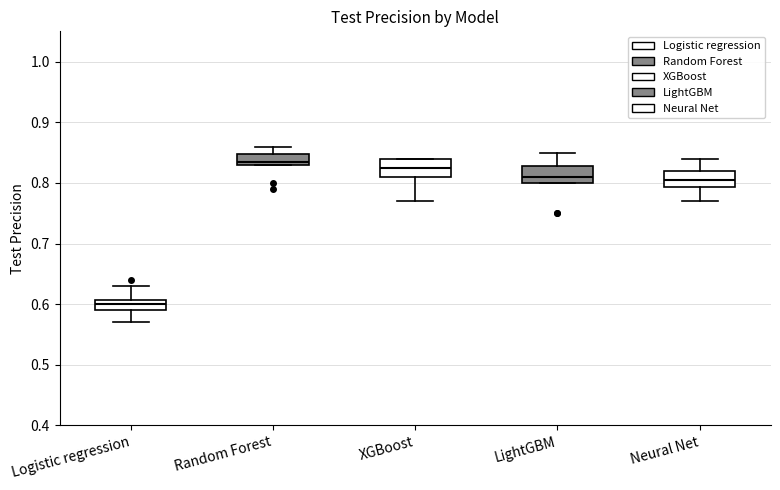

Where is the lower edge of the box for Random Forest on the y-axis? The values are not printed on the chart, so give them approximately, as read against the axis.

0.83